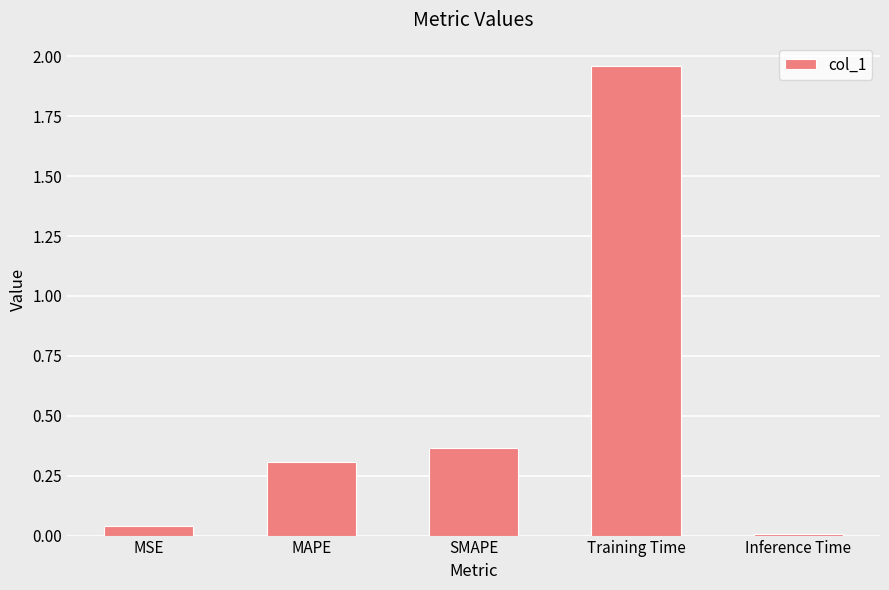

What is the change in value from MAPE to SMAPE?

+0.1